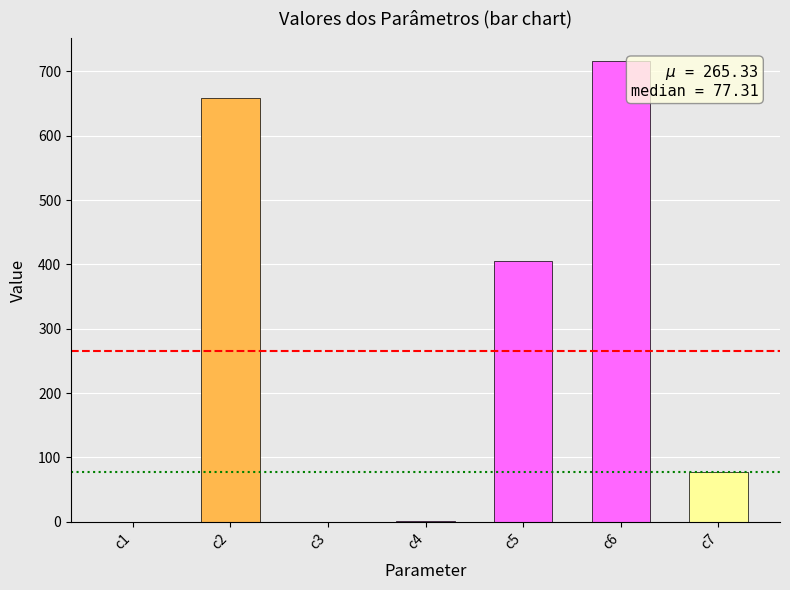

Which label corresponds to the largest value in the chart?

c6